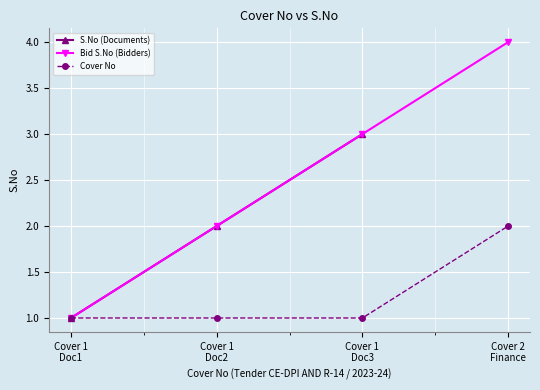

True or false: Bid S.No (Bidders) has more than 0 points higher than both neighbors.

False